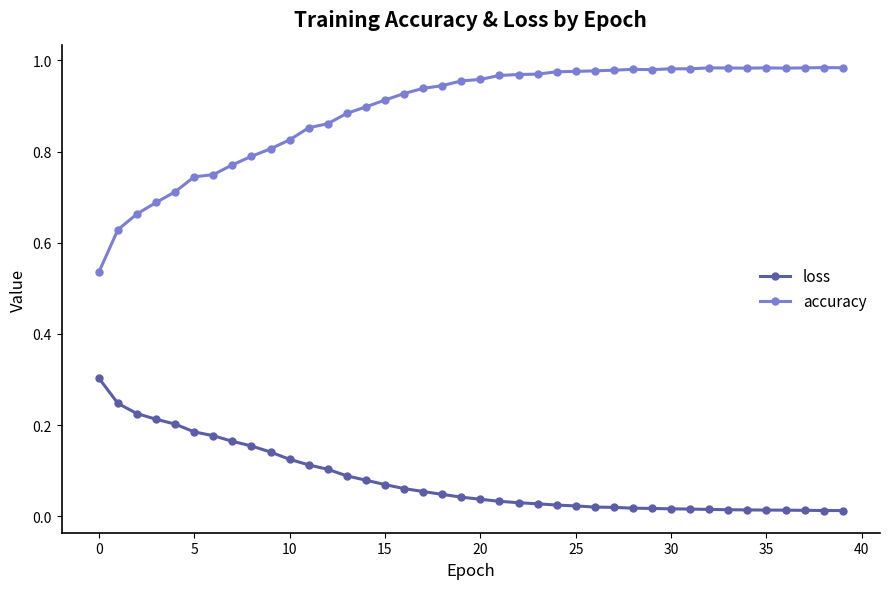

List the series in order of their overall mean, highest first.

accuracy, loss